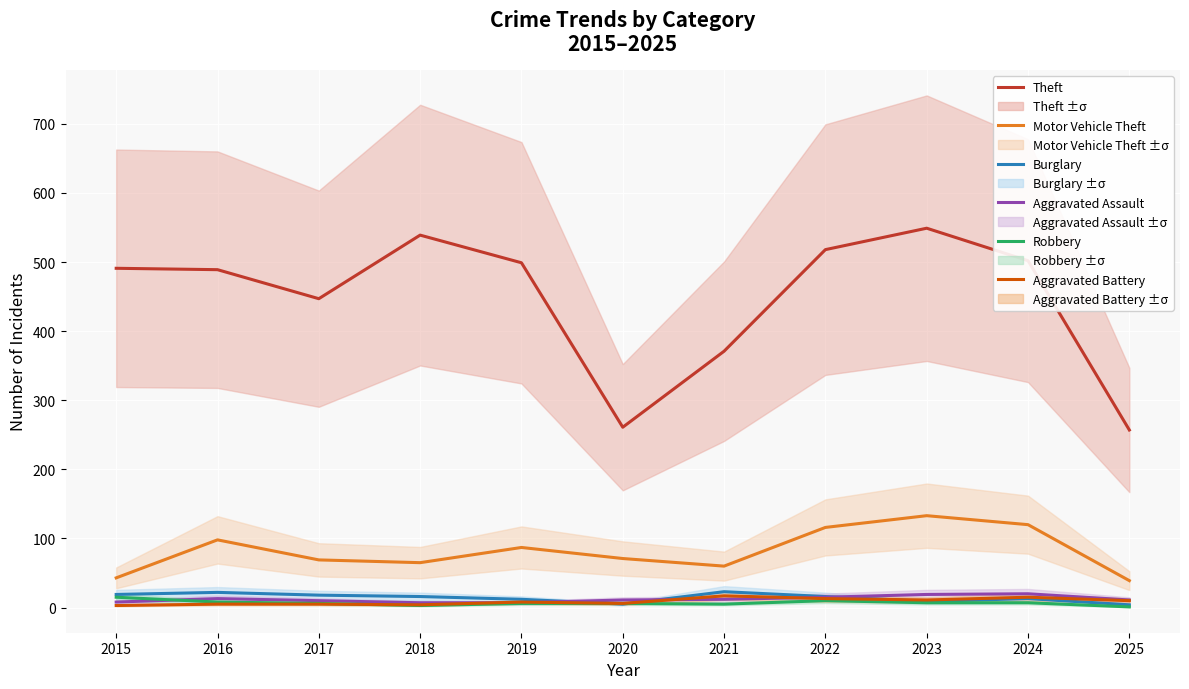

At 2019, list the series in order from largest to smallest.

Theft, Motor Vehicle Theft, Burglary, Aggravated Battery, Aggravated Assault, Robbery